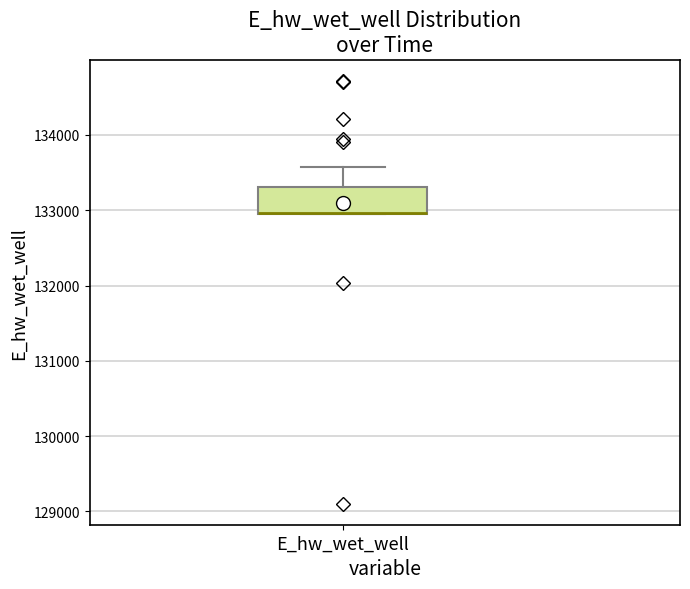

Transcribe this box plot: give where the median line is, the range the box spans, and where the two whiskers end, as read against the y-axis. The values are not printed on the chart, so give them approximately, as read against the axis.

median 133000 (drawn on the box's lower edge), box 133000 to 133300, whiskers 132900 to 133600